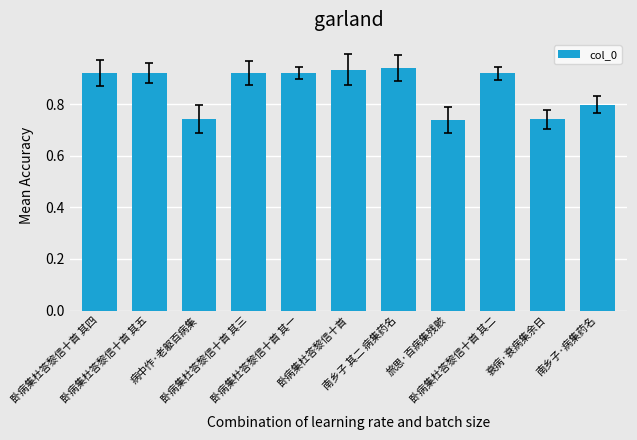

How many values are between 0 and 1?

11